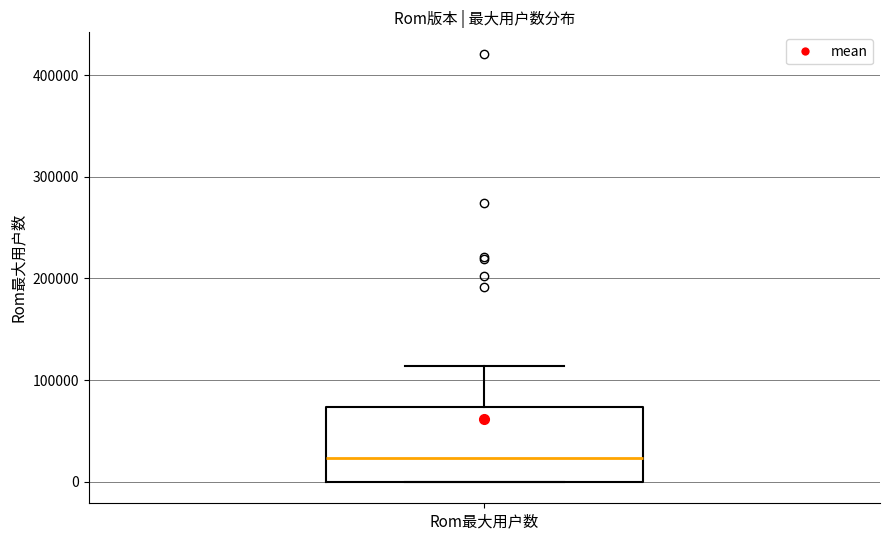

Read this box plot against the y-axis: the position of the median line, the range covered by the box, and the ends of both whiskers. The values are not printed on the chart, so give them approximately, as read against the axis.

median 20000, box 0 to 70000, whiskers 0 to 110000